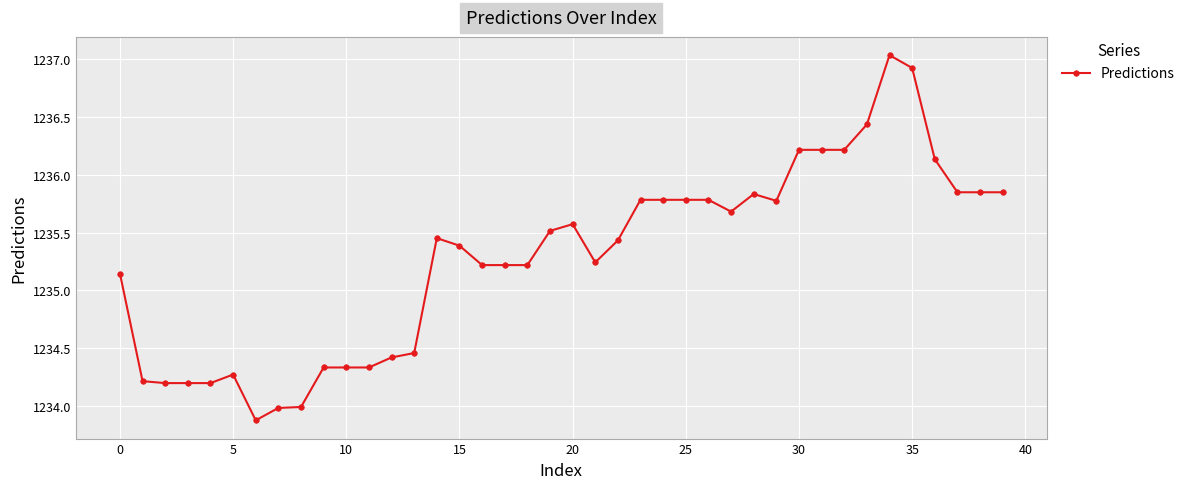

What is the smallest value displayed?

1233.9